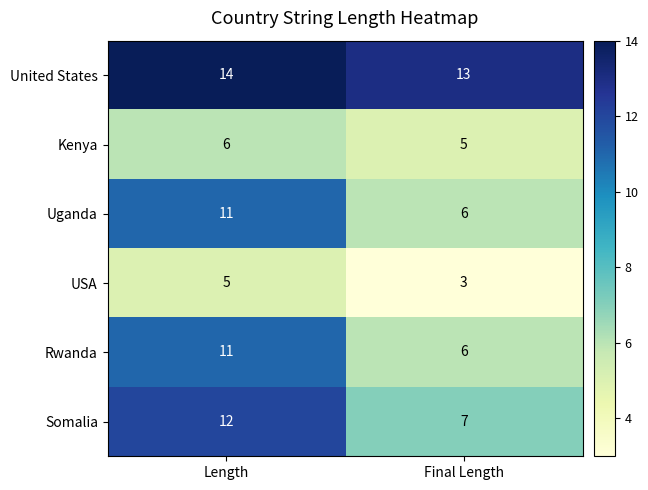

What is the sum of all Rwanda values?

17